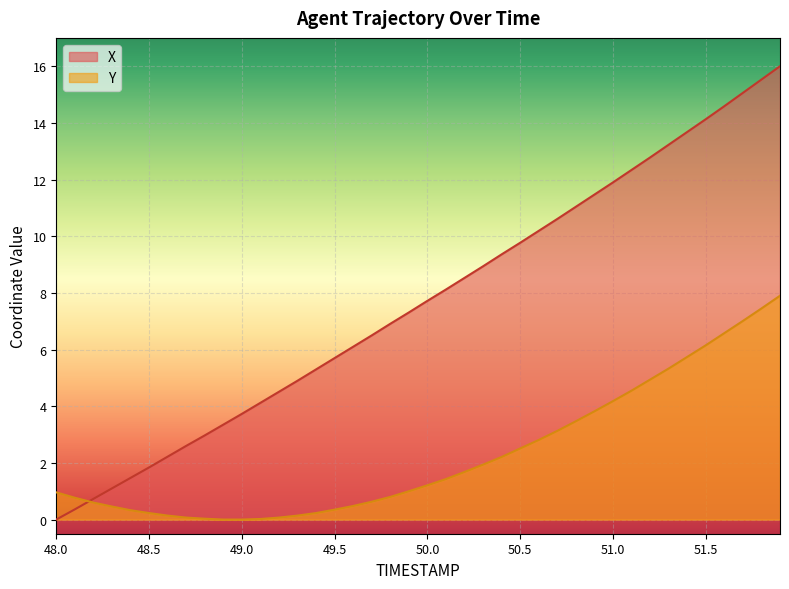

Which series changed the most between 49.4 and 49.7?

X